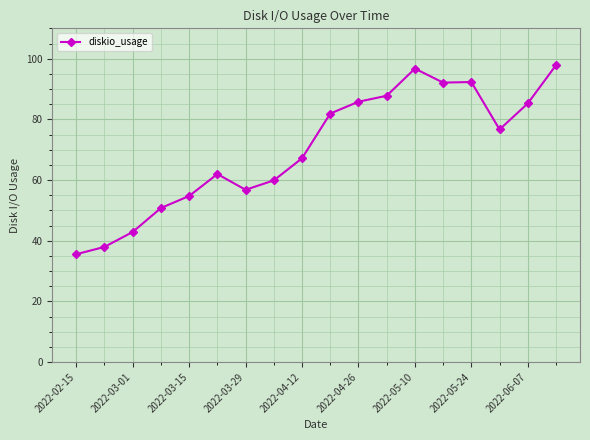

What is the average value?

70.2